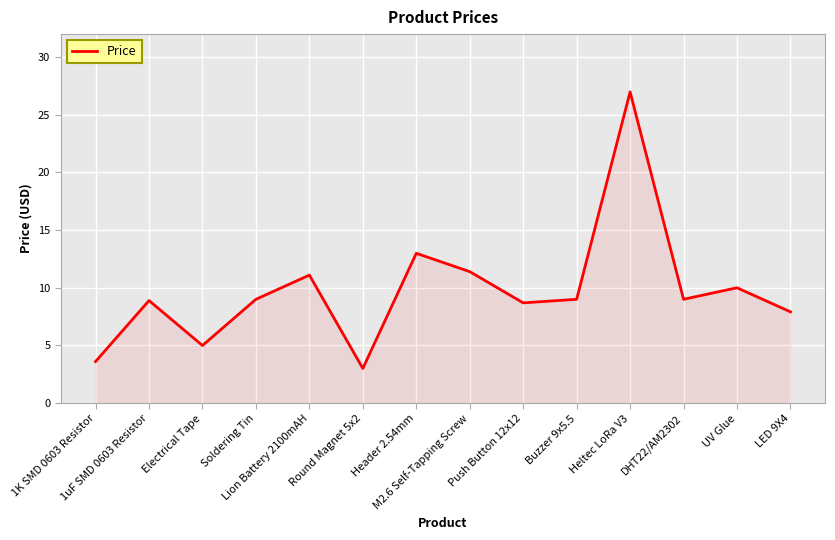

What is the greatest value displayed?

27.0